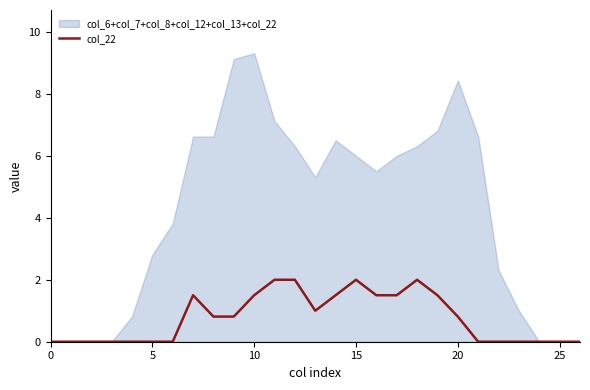

Is it true that col_22 equals 0.0 at 25?

True